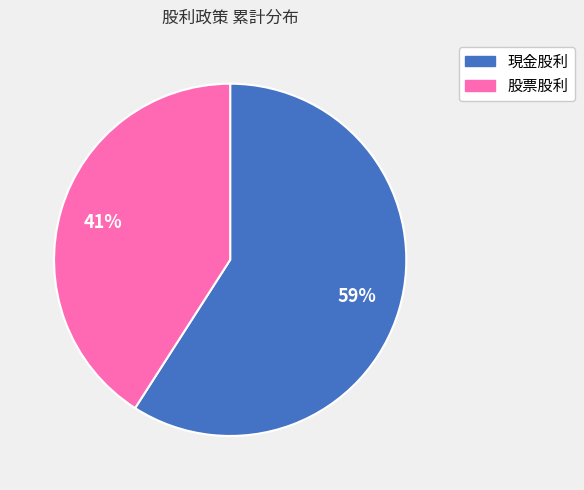

How many segments does this pie chart have?

2